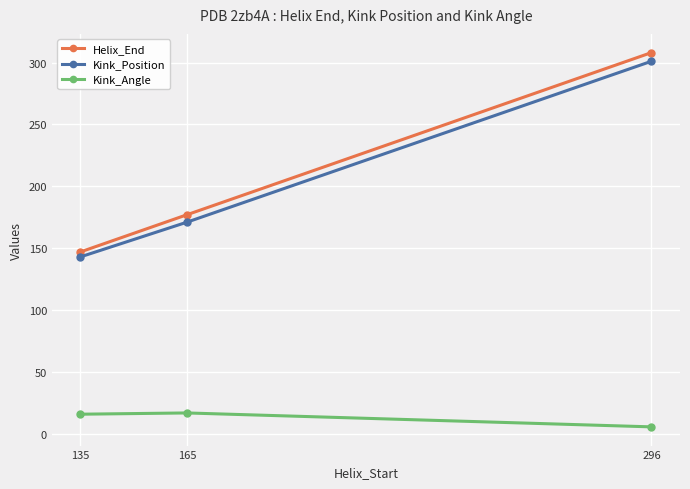

What is the value of the Kink_Angle point at the 3rd from the left?

5.7